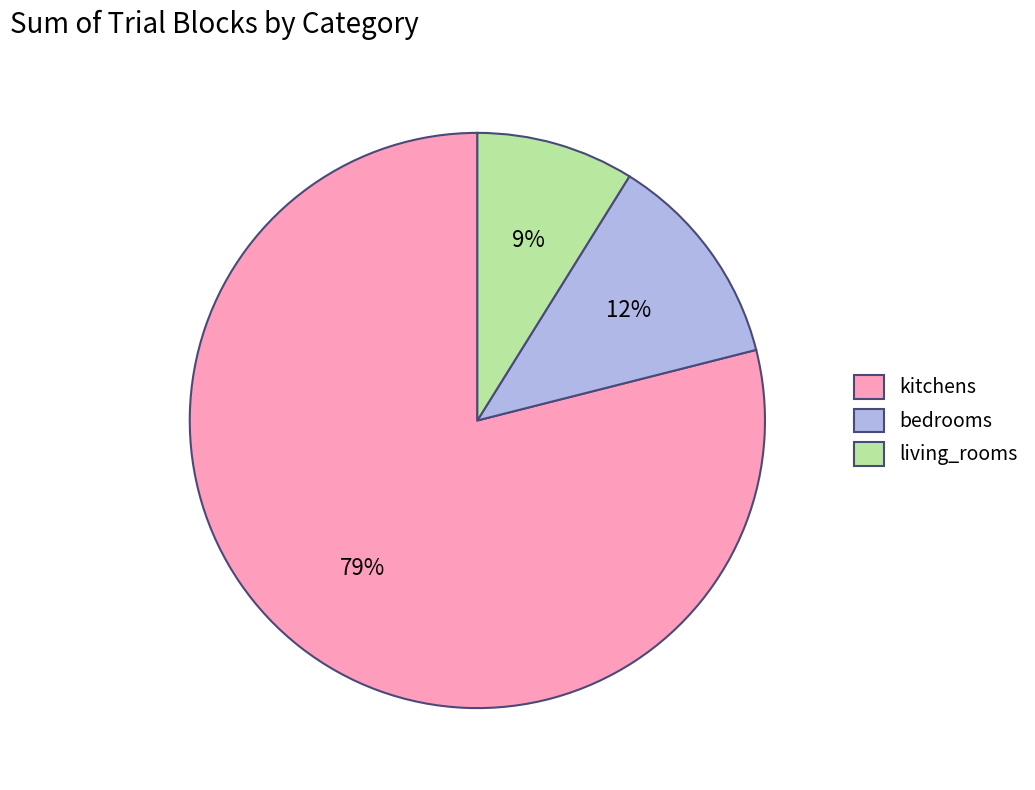

How many slices are in this pie chart?

3